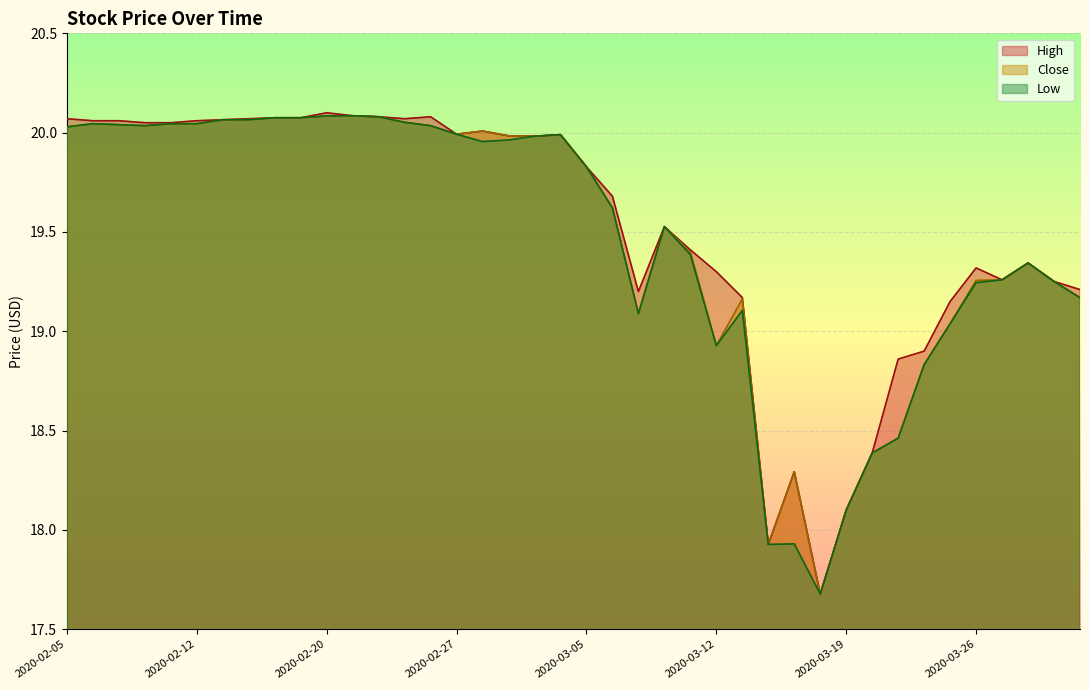

True or false: Close and High intersect in this chart.

False